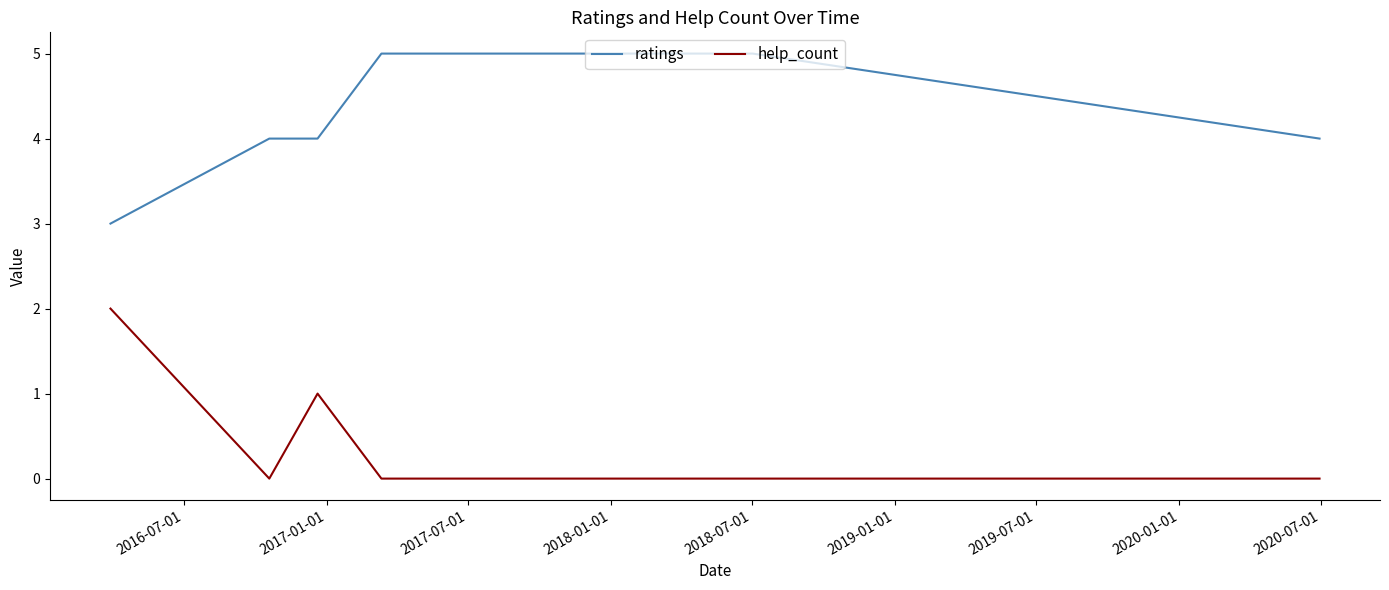

List the series in order of their peak value, lowest first.

help_count, ratings